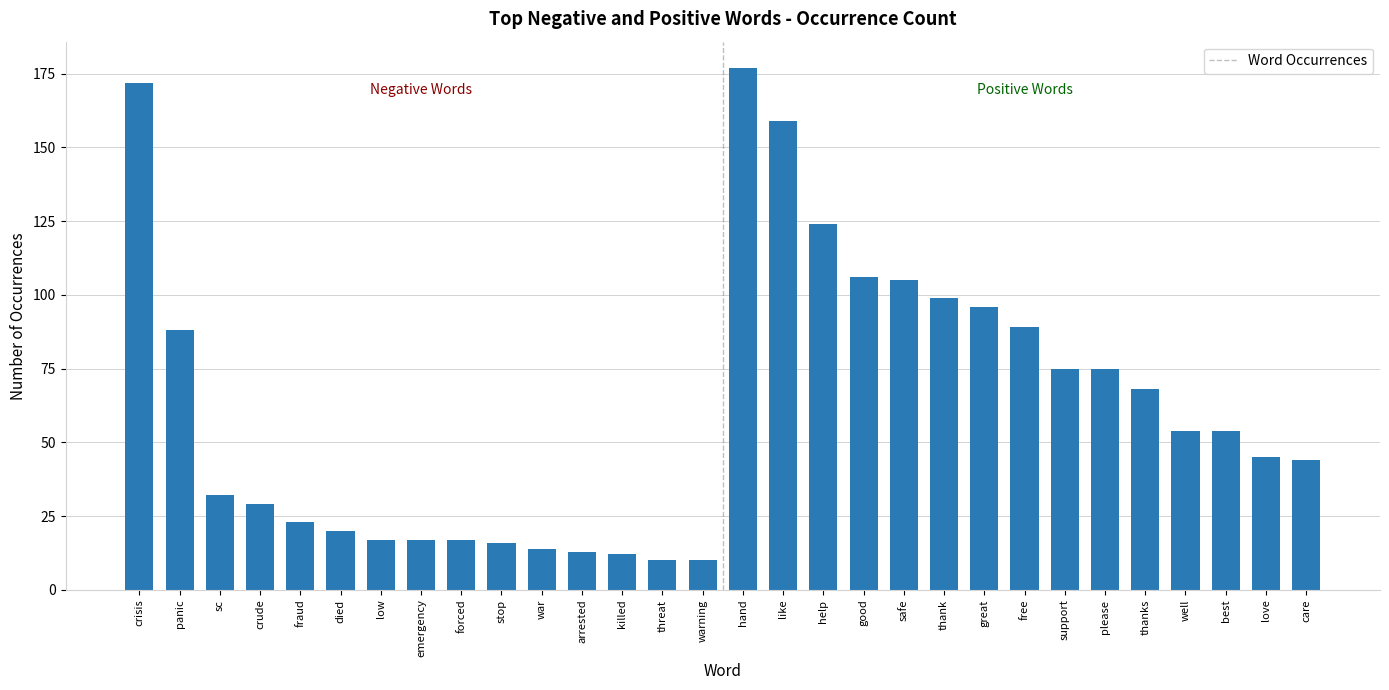

What is the difference between the values at like and care?

115